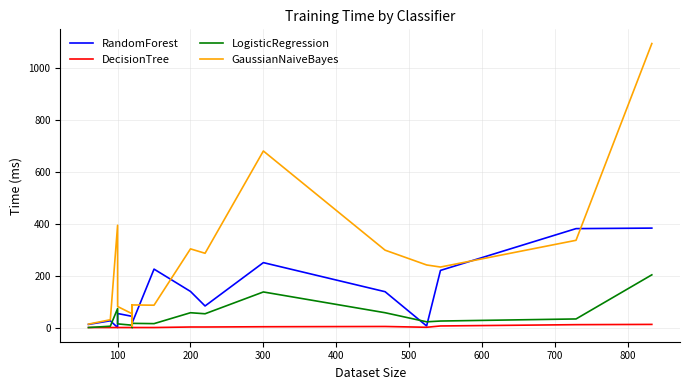

How many values in the RandomForest series exceed 55?

8